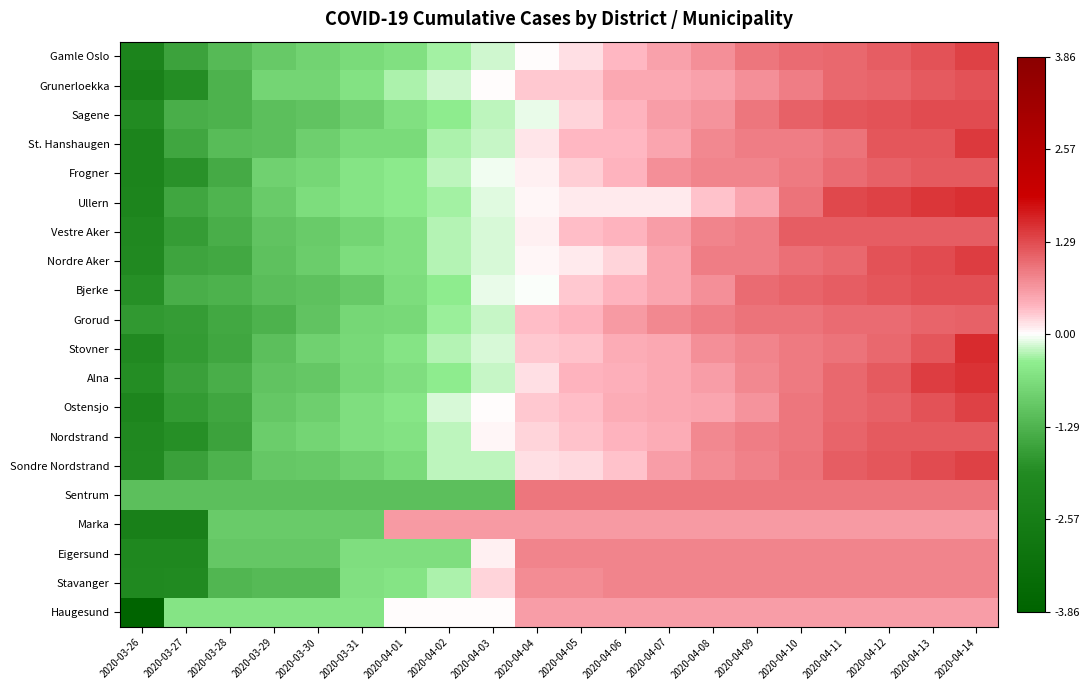

Reading left to right, transcribe all the data shown in this chart.

Gamle Oslo: 2020-03-26=-2.2	2020-03-27=-1.6	2020-03-28=-1.2	2020-03-29=-1.0	2020-03-30=-0.8	2020-03-31=-0.7	2020-04-01=-0.6	2020-04-02=-0.3	2020-04-03=-0.2	2020-04-04=0.0	2020-04-05=0.2	2020-04-06=0.4	2020-04-07=0.5	2020-04-08=0.7	2020-04-09=0.9	2020-04-10=1.0	2020-04-11=1.0	2020-04-12=1.1	2020-04-13=1.2	2020-04-14=1.4
Grunerloekka: 2020-03-26=-2.4	2020-03-27=-1.9	2020-03-28=-1.3	2020-03-29=-0.8	2020-03-30=-0.8	2020-03-31=-0.6	2020-04-01=-0.3	2020-04-02=-0.2	2020-04-03=0.0	2020-04-04=0.3	2020-04-05=0.3	2020-04-06=0.5	2020-04-07=0.5	2020-04-08=0.5	2020-04-09=0.7	2020-04-10=0.9	2020-04-11=1.0	2020-04-12=1.1	2020-04-13=1.2	2020-04-14=1.2
Sagene: 2020-03-26=-1.9	2020-03-27=-1.4	2020-03-28=-1.3	2020-03-29=-1.1	2020-03-30=-1.0	2020-03-31=-0.9	2020-04-01=-0.6	2020-04-02=-0.4	2020-04-03=-0.2	2020-04-04=-0.1	2020-04-05=0.2	2020-04-06=0.4	2020-04-07=0.6	2020-04-08=0.7	2020-04-09=0.9	2020-04-10=1.1	2020-04-11=1.2	2020-04-12=1.2	2020-04-13=1.3	2020-04-14=1.3
St. Hanshaugen: 2020-03-26=-2.2	2020-03-27=-1.5	2020-03-28=-1.2	2020-03-29=-1.1	2020-03-30=-0.8	2020-03-31=-0.7	2020-04-01=-0.7	2020-04-02=-0.3	2020-04-03=-0.2	2020-04-04=0.1	2020-04-05=0.4	2020-04-06=0.4	2020-04-07=0.5	2020-04-08=0.8	2020-04-09=0.9	2020-04-10=0.9	2020-04-11=0.9	2020-04-12=1.2	2020-04-13=1.2	2020-04-14=1.4
Frogner: 2020-03-26=-2.3	2020-03-27=-1.8	2020-03-28=-1.4	2020-03-29=-0.8	2020-03-30=-0.7	2020-03-31=-0.5	2020-04-01=-0.4	2020-04-02=-0.2	2020-04-03=-0.1	2020-04-04=0.1	2020-04-05=0.2	2020-04-06=0.4	2020-04-07=0.7	2020-04-08=0.8	2020-04-09=0.8	2020-04-10=0.9	2020-04-11=1.0	2020-04-12=1.1	2020-04-13=1.1	2020-04-14=1.1
Ullern: 2020-03-26=-2.2	2020-03-27=-1.5	2020-03-28=-1.3	2020-03-29=-0.9	2020-03-30=-0.7	2020-03-31=-0.5	2020-04-01=-0.4	2020-04-02=-0.3	2020-04-03=-0.1	2020-04-04=0.0	2020-04-05=0.1	2020-04-06=0.1	2020-04-07=0.1	2020-04-08=0.3	2020-04-09=0.5	2020-04-10=1.0	2020-04-11=1.3	2020-04-12=1.4	2020-04-13=1.5	2020-04-14=1.5
Vestre Aker: 2020-03-26=-2.0	2020-03-27=-1.6	2020-03-28=-1.4	2020-03-29=-1.0	2020-03-30=-0.9	2020-03-31=-0.8	2020-04-01=-0.6	2020-04-02=-0.3	2020-04-03=-0.1	2020-04-04=0.1	2020-04-05=0.4	2020-04-06=0.4	2020-04-07=0.6	2020-04-08=0.8	2020-04-09=0.9	2020-04-10=1.1	2020-04-11=1.1	2020-04-12=1.1	2020-04-13=1.1	2020-04-14=1.1
Nordre Aker: 2020-03-26=-2.0	2020-03-27=-1.5	2020-03-28=-1.5	2020-03-29=-1.1	2020-03-30=-0.9	2020-03-31=-0.6	2020-04-01=-0.6	2020-04-02=-0.2	2020-04-03=-0.1	2020-04-04=0.0	2020-04-05=0.1	2020-04-06=0.2	2020-04-07=0.5	2020-04-08=0.9	2020-04-09=0.9	2020-04-10=1.0	2020-04-11=1.0	2020-04-12=1.2	2020-04-13=1.3	2020-04-14=1.4
Bjerke: 2020-03-26=-1.8	2020-03-27=-1.4	2020-03-28=-1.3	2020-03-29=-1.1	2020-03-30=-1.1	2020-03-31=-1.0	2020-04-01=-0.7	2020-04-02=-0.4	2020-04-03=-0.1	2020-04-04=-0.0	2020-04-05=0.3	2020-04-06=0.4	2020-04-07=0.5	2020-04-08=0.7	2020-04-09=1.0	2020-04-10=1.1	2020-04-11=1.1	2020-04-12=1.2	2020-04-13=1.2	2020-04-14=1.2
Grorud: 2020-03-26=-1.7	2020-03-27=-1.7	2020-03-28=-1.5	2020-03-29=-1.3	2020-03-30=-1.0	2020-03-31=-0.7	2020-04-01=-0.7	2020-04-02=-0.3	2020-04-03=-0.2	2020-04-04=0.4	2020-04-05=0.4	2020-04-06=0.6	2020-04-07=0.8	2020-04-08=0.9	2020-04-09=1.0	2020-04-10=1.0	2020-04-11=1.0	2020-04-12=1.0	2020-04-13=1.1	2020-04-14=1.1
Stovner: 2020-03-26=-2.0	2020-03-27=-1.7	2020-03-28=-1.5	2020-03-29=-1.1	2020-03-30=-0.8	2020-03-31=-0.7	2020-04-01=-0.5	2020-04-02=-0.3	2020-04-03=-0.1	2020-04-04=0.3	2020-04-05=0.3	2020-04-06=0.5	2020-04-07=0.5	2020-04-08=0.7	2020-04-09=0.8	2020-04-10=0.9	2020-04-11=1.0	2020-04-12=1.0	2020-04-13=1.2	2020-04-14=1.5
Alna: 2020-03-26=-1.9	2020-03-27=-1.6	2020-03-28=-1.4	2020-03-29=-1.0	2020-03-30=-1.0	2020-03-31=-0.7	2020-04-01=-0.6	2020-04-02=-0.4	2020-04-03=-0.2	2020-04-04=0.2	2020-04-05=0.4	2020-04-06=0.4	2020-04-07=0.5	2020-04-08=0.6	2020-04-09=0.8	2020-04-10=0.9	2020-04-11=1.0	2020-04-12=1.2	2020-04-13=1.4	2020-04-14=1.5
Ostensjo: 2020-03-26=-2.2	2020-03-27=-1.7	2020-03-28=-1.5	2020-03-29=-1.0	2020-03-30=-0.9	2020-03-31=-0.6	2020-04-01=-0.5	2020-04-02=-0.1	2020-04-03=0.0	2020-04-04=0.3	2020-04-05=0.3	2020-04-06=0.5	2020-04-07=0.5	2020-04-08=0.5	2020-04-09=0.7	2020-04-10=0.9	2020-04-11=1.0	2020-04-12=1.1	2020-04-13=1.2	2020-04-14=1.4
Nordstrand: 2020-03-26=-2.0	2020-03-27=-1.9	2020-03-28=-1.5	2020-03-29=-0.9	2020-03-30=-0.8	2020-03-31=-0.6	2020-04-01=-0.5	2020-04-02=-0.2	2020-04-03=0.0	2020-04-04=0.2	2020-04-05=0.3	2020-04-06=0.4	2020-04-07=0.5	2020-04-08=0.8	2020-04-09=0.8	2020-04-10=0.9	2020-04-11=1.1	2020-04-12=1.2	2020-04-13=1.2	2020-04-14=1.2
Sondre Nordstrand: 2020-03-26=-2.0	2020-03-27=-1.6	2020-03-28=-1.3	2020-03-29=-1.0	2020-03-30=-0.9	2020-03-31=-0.8	2020-04-01=-0.7	2020-04-02=-0.2	2020-04-03=-0.2	2020-04-04=0.2	2020-04-05=0.2	2020-04-06=0.3	2020-04-07=0.6	2020-04-08=0.7	2020-04-09=0.8	2020-04-10=1.0	2020-04-11=1.1	2020-04-12=1.2	2020-04-13=1.3	2020-04-14=1.4
Sentrum: 2020-03-26=-1.1	2020-03-27=-1.1	2020-03-28=-1.1	2020-03-29=-1.1	2020-03-30=-1.1	2020-03-31=-1.1	2020-04-01=-1.1	2020-04-02=-1.1	2020-04-03=-1.1	2020-04-04=0.9	2020-04-05=0.9	2020-04-06=0.9	2020-04-07=0.9	2020-04-08=0.9	2020-04-09=0.9	2020-04-10=0.9	2020-04-11=0.9	2020-04-12=0.9	2020-04-13=0.9	2020-04-14=0.9
Marka: 2020-03-26=-2.4	2020-03-27=-2.4	2020-03-28=-0.9	2020-03-29=-0.9	2020-03-30=-0.9	2020-03-31=-0.9	2020-04-01=0.6	2020-04-02=0.6	2020-04-03=0.6	2020-04-04=0.6	2020-04-05=0.6	2020-04-06=0.6	2020-04-07=0.6	2020-04-08=0.6	2020-04-09=0.6	2020-04-10=0.6	2020-04-11=0.6	2020-04-12=0.6	2020-04-13=0.6	2020-04-14=0.6
Eigersund: 2020-03-26=-2.1	2020-03-27=-2.1	2020-03-28=-1.0	2020-03-29=-1.0	2020-03-30=-1.0	2020-03-31=-0.6	2020-04-01=-0.6	2020-04-02=-0.6	2020-04-03=0.1	2020-04-04=0.8	2020-04-05=0.8	2020-04-06=0.8	2020-04-07=0.8	2020-04-08=0.8	2020-04-09=0.8	2020-04-10=0.8	2020-04-11=0.8	2020-04-12=0.8	2020-04-13=0.8	2020-04-14=0.8
Stavanger: 2020-03-26=-2.0	2020-03-27=-1.9	2020-03-28=-1.3	2020-03-29=-1.2	2020-03-30=-1.2	2020-03-31=-0.6	2020-04-01=-0.5	2020-04-02=-0.3	2020-04-03=0.2	2020-04-04=0.7	2020-04-05=0.7	2020-04-06=0.8	2020-04-07=0.8	2020-04-08=0.8	2020-04-09=0.8	2020-04-10=0.8	2020-04-11=0.8	2020-04-12=0.8	2020-04-13=0.8	2020-04-14=0.8
Haugesund: 2020-03-26=-3.9	2020-03-27=-0.5	2020-03-28=-0.5	2020-03-29=-0.5	2020-03-30=-0.5	2020-03-31=-0.5	2020-04-01=0.0	2020-04-02=0.0	2020-04-03=0.0	2020-04-04=0.6	2020-04-05=0.6	2020-04-06=0.6	2020-04-07=0.6	2020-04-08=0.6	2020-04-09=0.6	2020-04-10=0.6	2020-04-11=0.6	2020-04-12=0.6	2020-04-13=0.6	2020-04-14=0.6